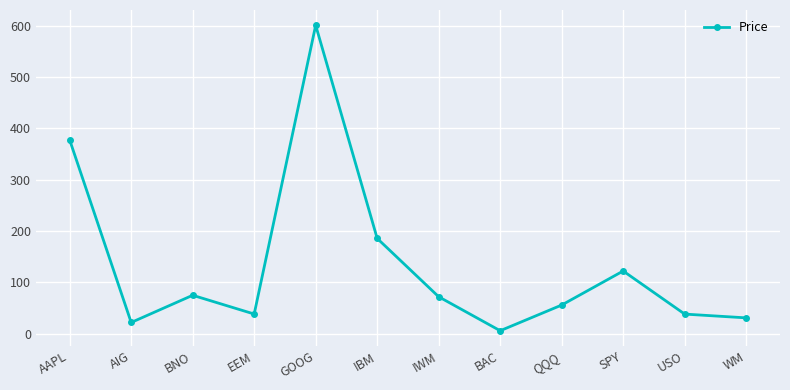

Which has a higher value, USO or GOOG?

GOOG